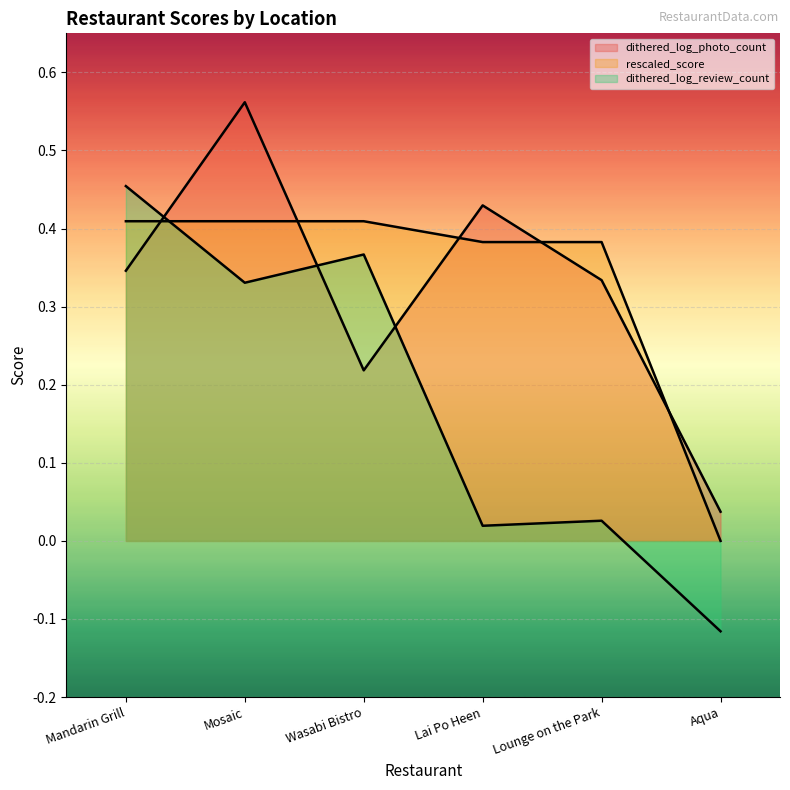

What are all the series names shown in the legend?

dithered_log_photo_count, rescaled_score, dithered_log_review_count